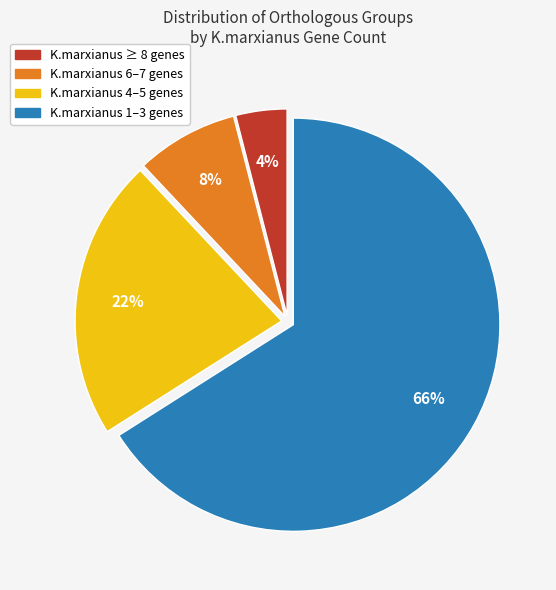

Is there a majority slice in this chart?

Yes